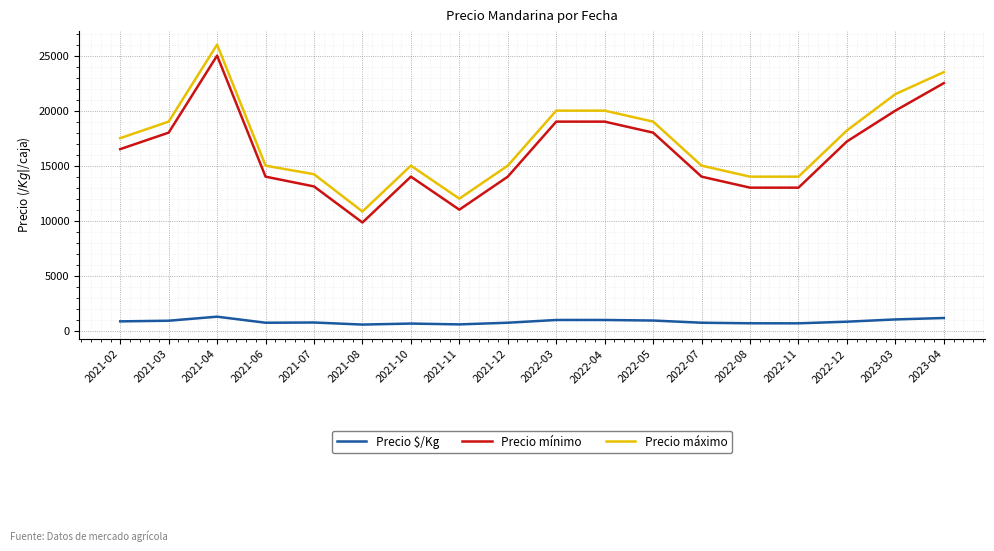

At which label does Precio máximo reach its minimum?

2021-08